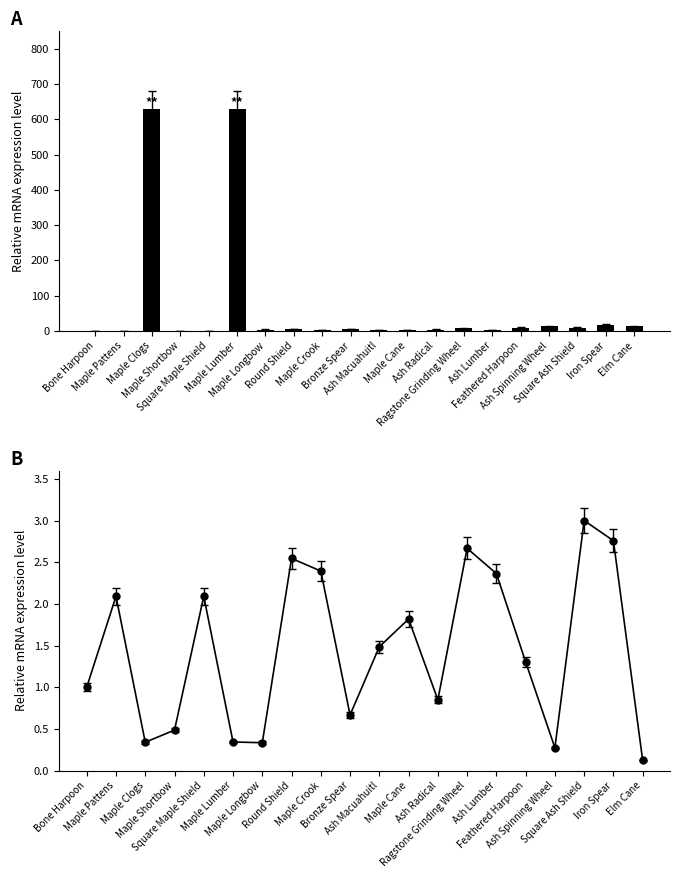

True or false: Leve EXP has a value of 630.0 at Maple Clogs.

True